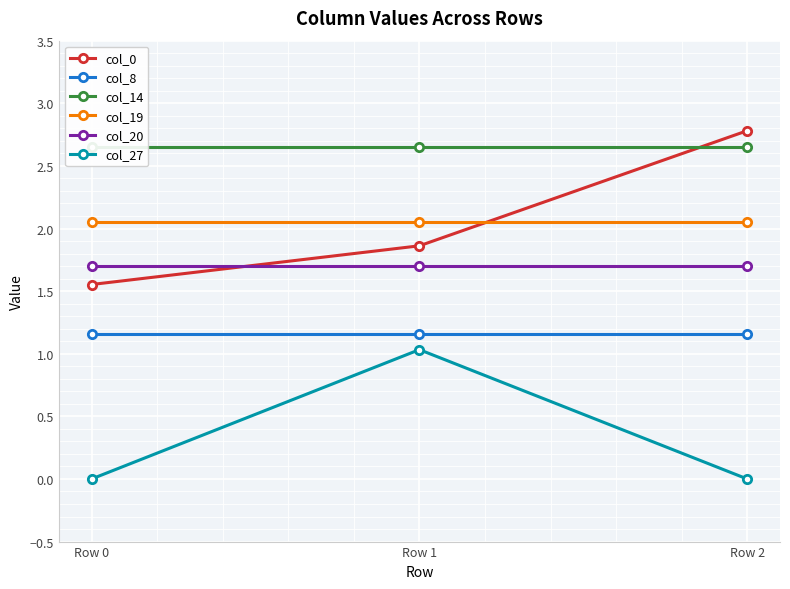

Reading left to right, what are all the values shown in this chart?

col_0: Row 0=1.6	Row 1=1.9	Row 2=2.8
col_8: Row 0=1.2	Row 1=1.2	Row 2=1.2
col_14: Row 0=2.6	Row 1=2.6	Row 2=2.6
col_19: Row 0=2.1	Row 1=2.1	Row 2=2.1
col_20: Row 0=1.7	Row 1=1.7	Row 2=1.7
col_27: Row 0=0.0	Row 1=1.0	Row 2=0.0